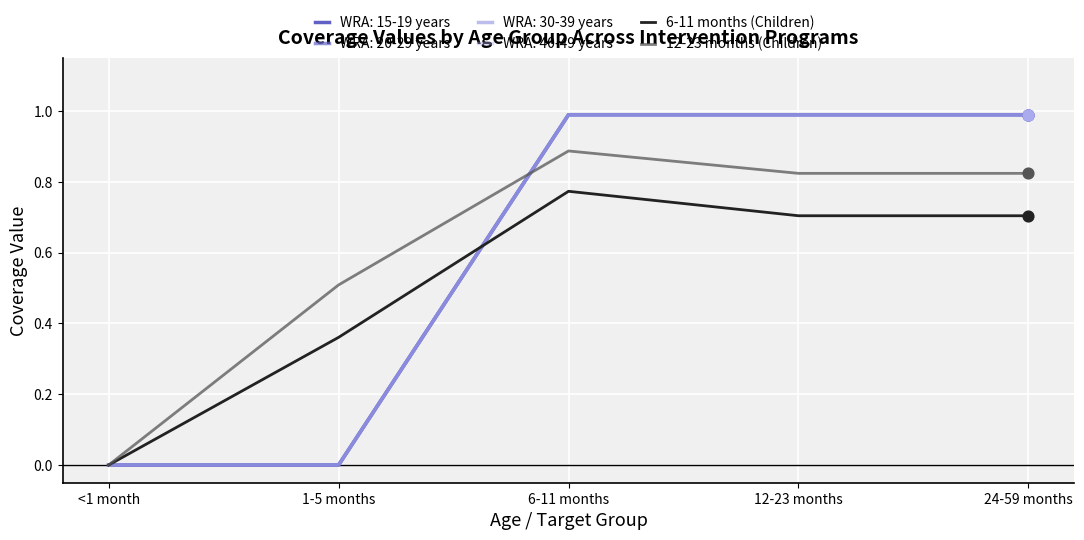

Is this an area chart (filled region under the line)?

No